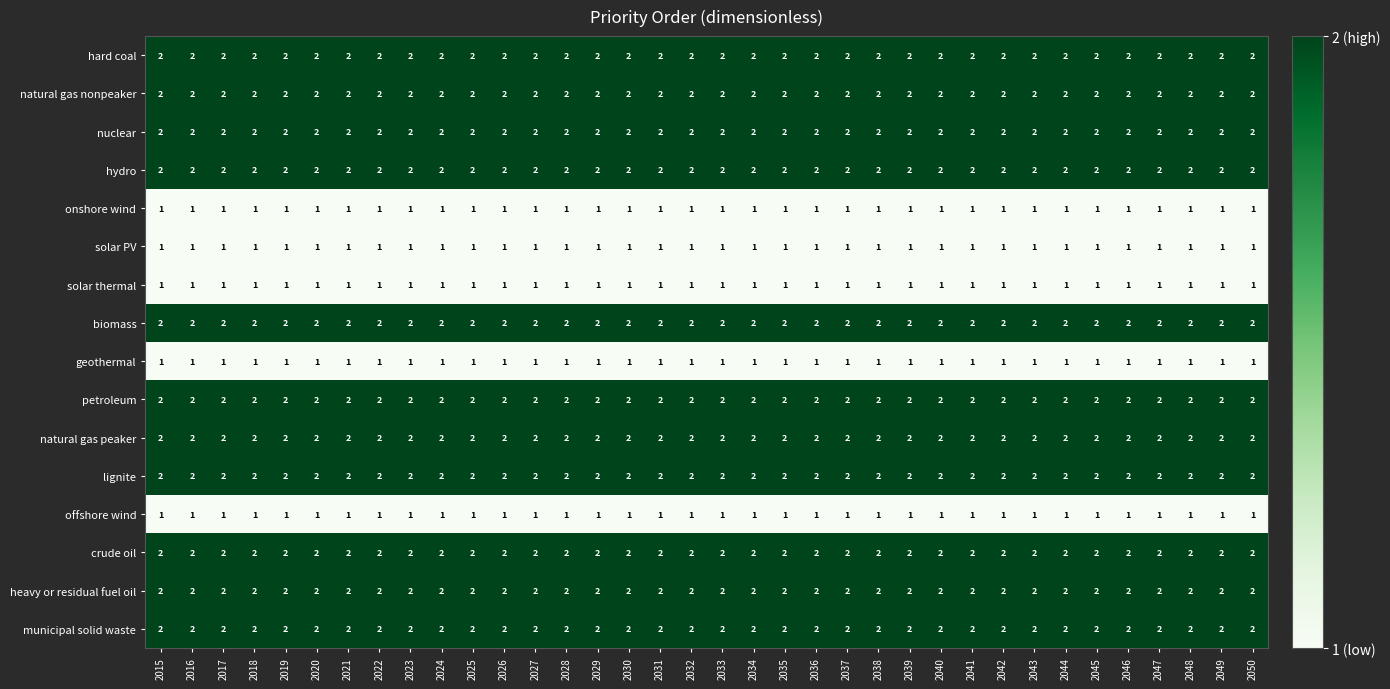

True or false: biomass has a value of 2 at 2039.

True